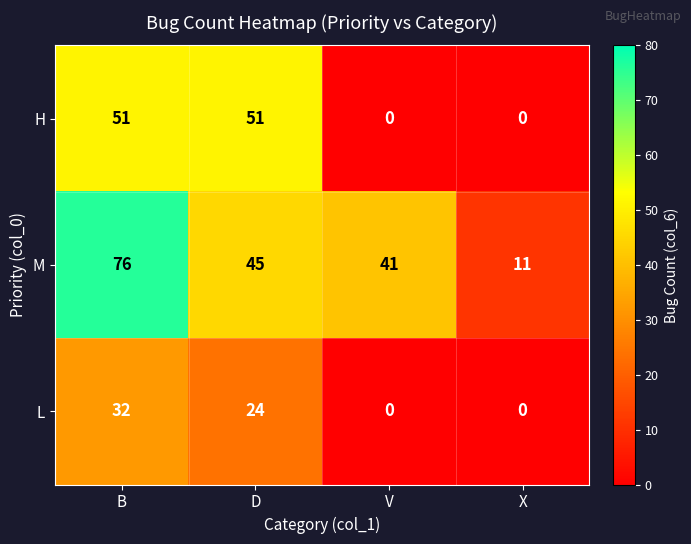

Reading left to right, extract all data points from this chart.

H: B=51	D=51	V=0	X=0
M: B=76	D=45	V=41	X=11
L: B=32	D=24	V=0	X=0